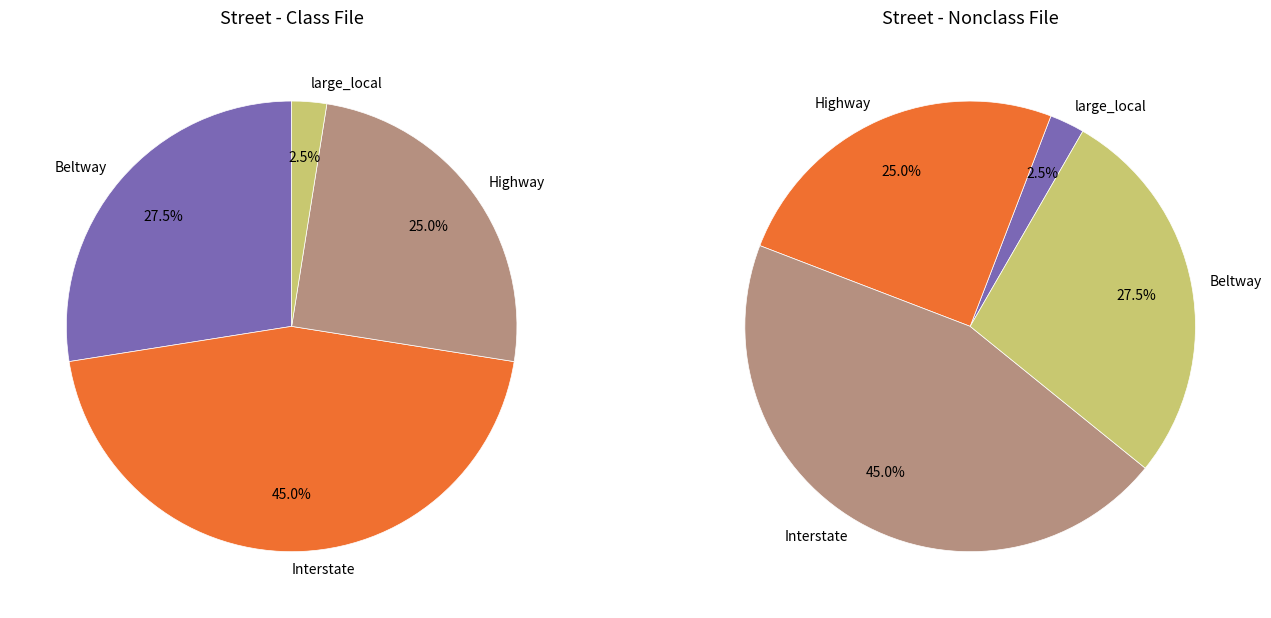

Does 29 account for over 50% of the chart?

No